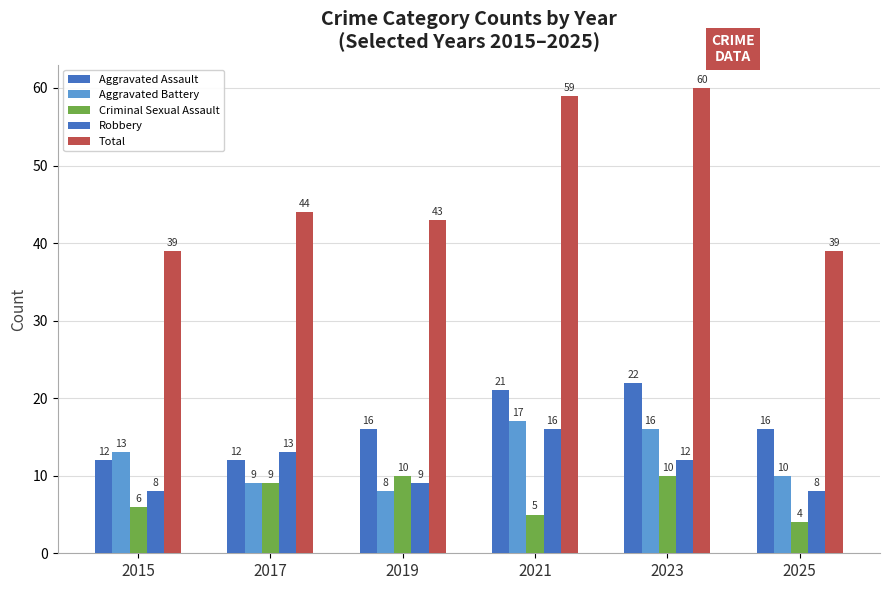

The Criminal Sexual Assault series shows 9 at 2017. True or false?

True